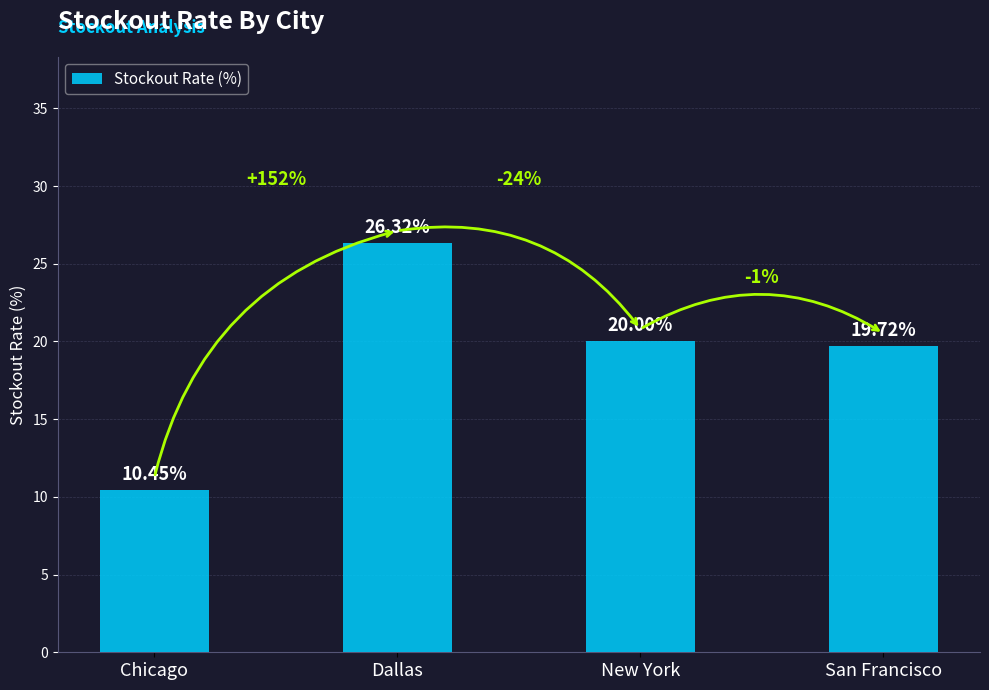

What is the change in value from New York to San Francisco?

-0.3